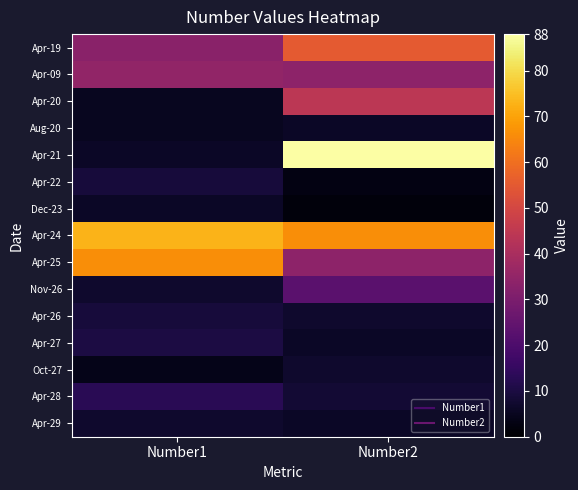

What is the smallest value displayed?

2